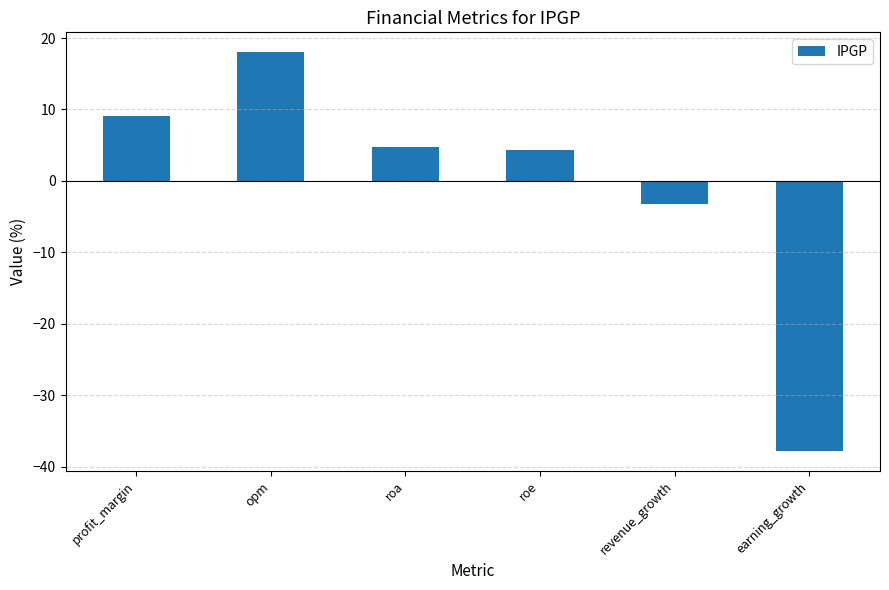

What is the average value?

-0.8